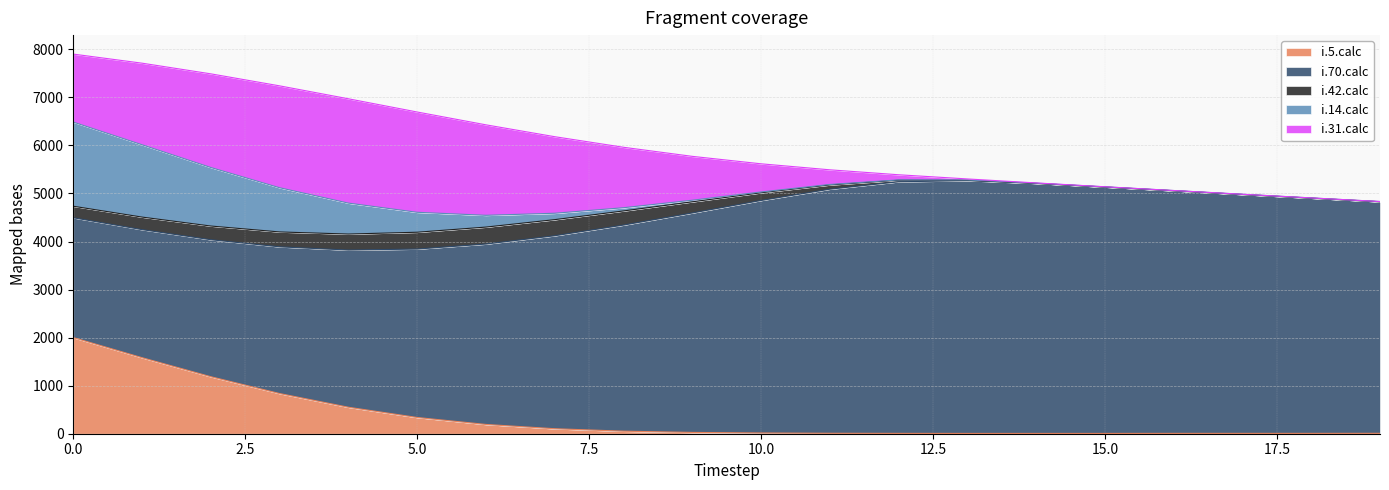

What are all the series names shown in the legend?

i.5.calc, i.70.calc, i.42.calc, i.14.calc, i.31.calc